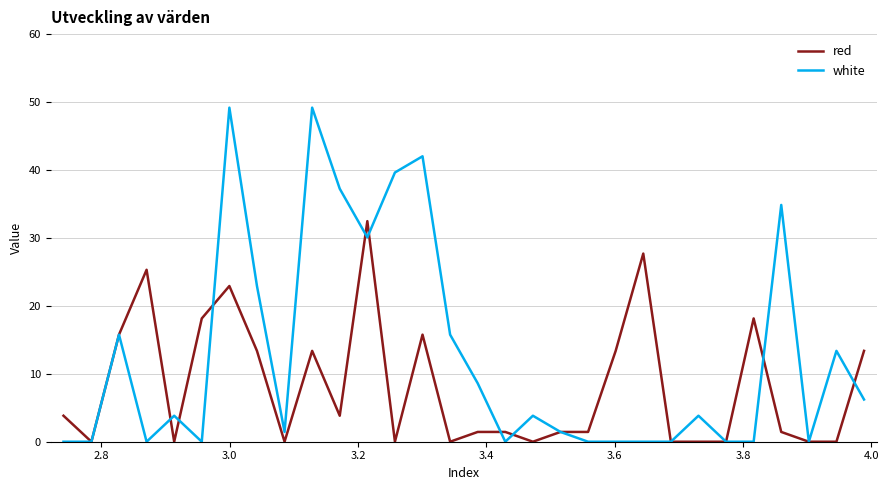

What is the greatest value displayed?

49.2